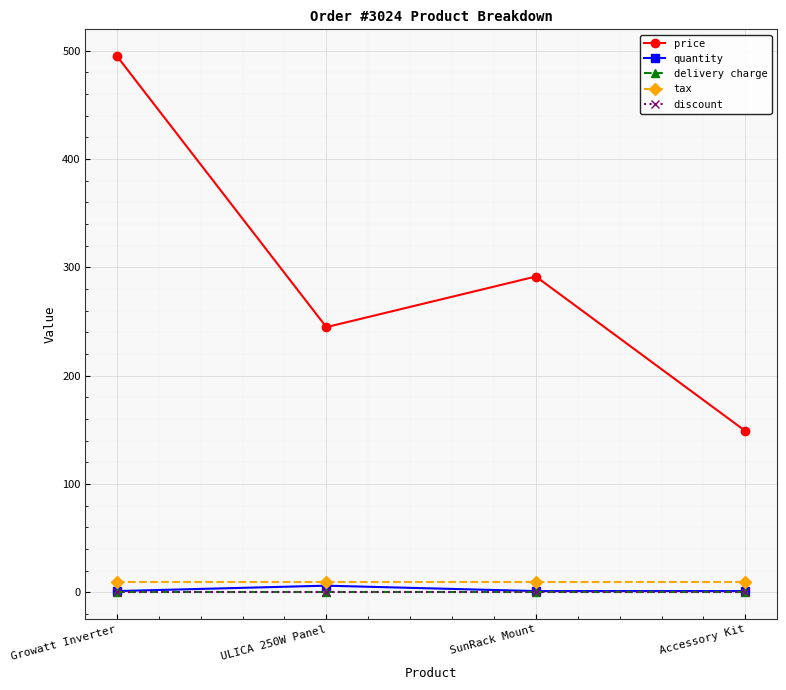

At which category is the sum across all series the highest?

Growatt Inverter